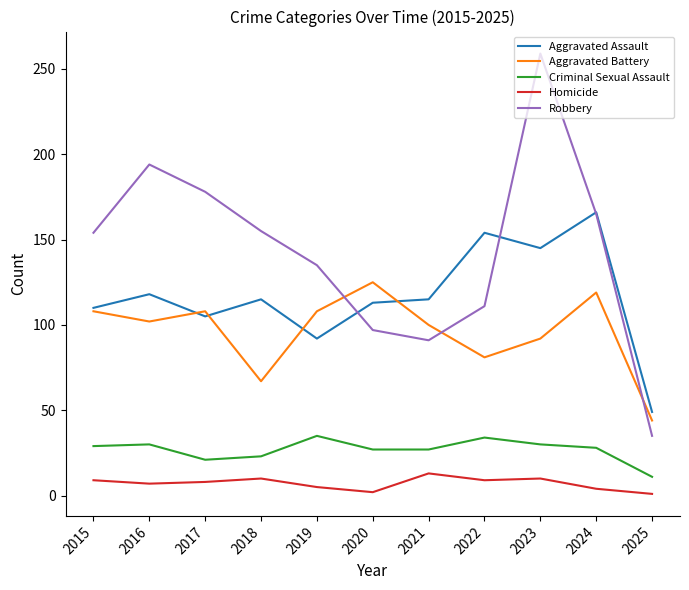

What is the maximum value shown in the chart?

259